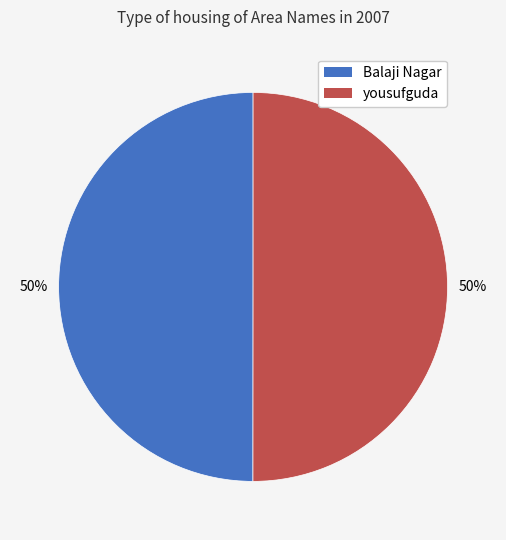

Is it true that Balaji Nagar is 42% of the pie?

False